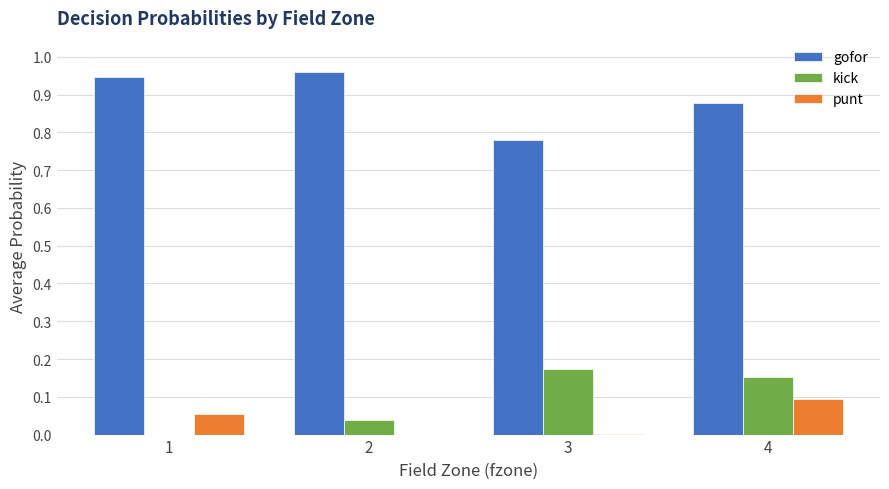

True or false: kick has a value of 0.0 at 2.

True